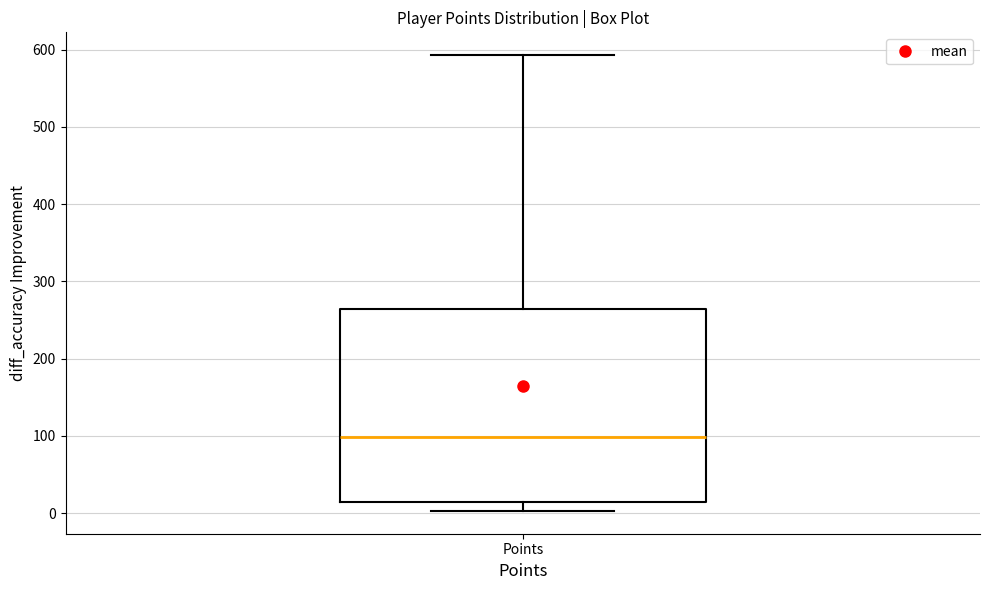

Where is the lower edge of the box for Points on the y-axis? The values are not printed on the chart, so give them approximately, as read against the axis.

10